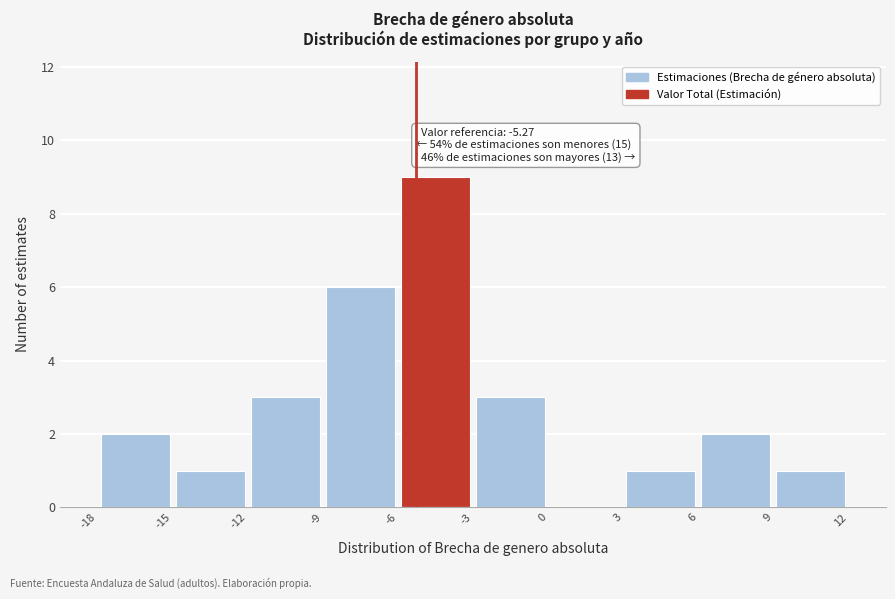

Which range on the x-axis has the tallest bar?

-6 to -3